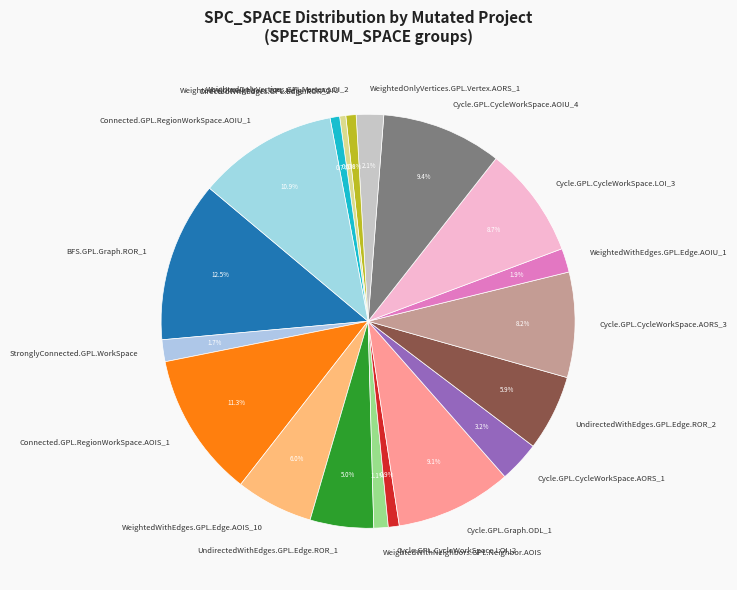

Which slice is the largest?

BFS.GPL.Graph.ROR_1